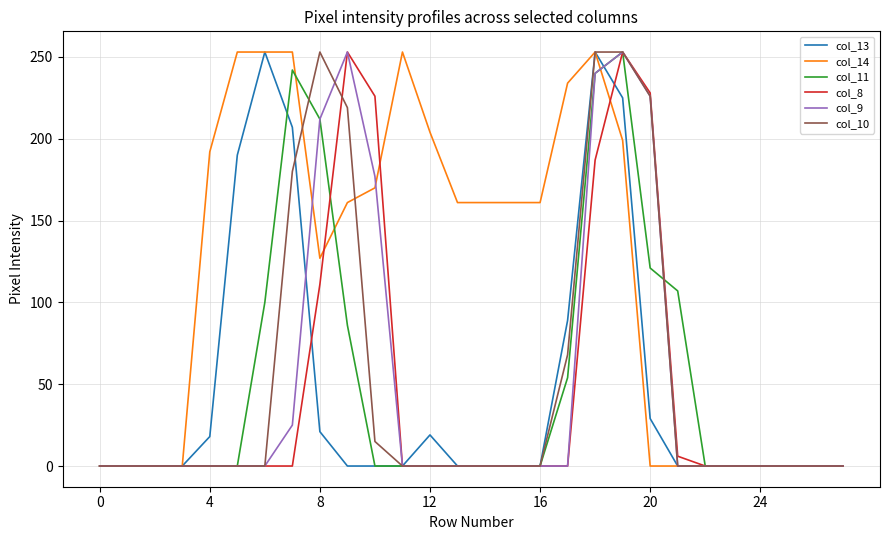

Which series has the largest total across all categories?

col_14